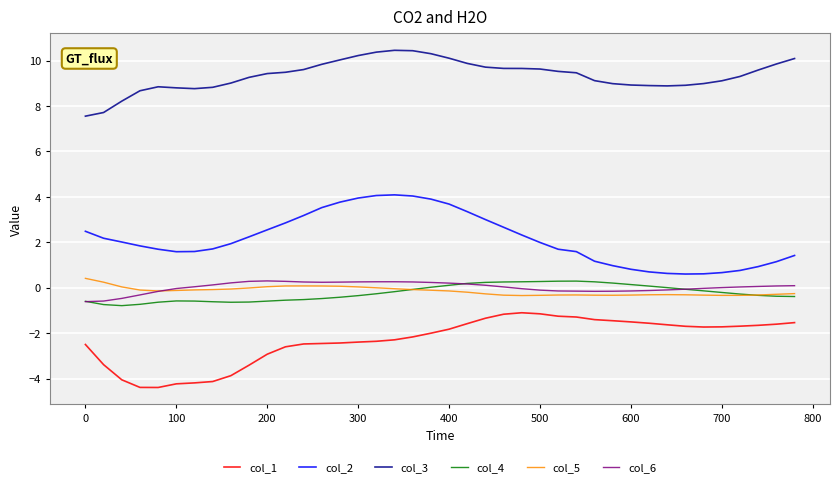

Which series has the largest total across all categories?

col_3